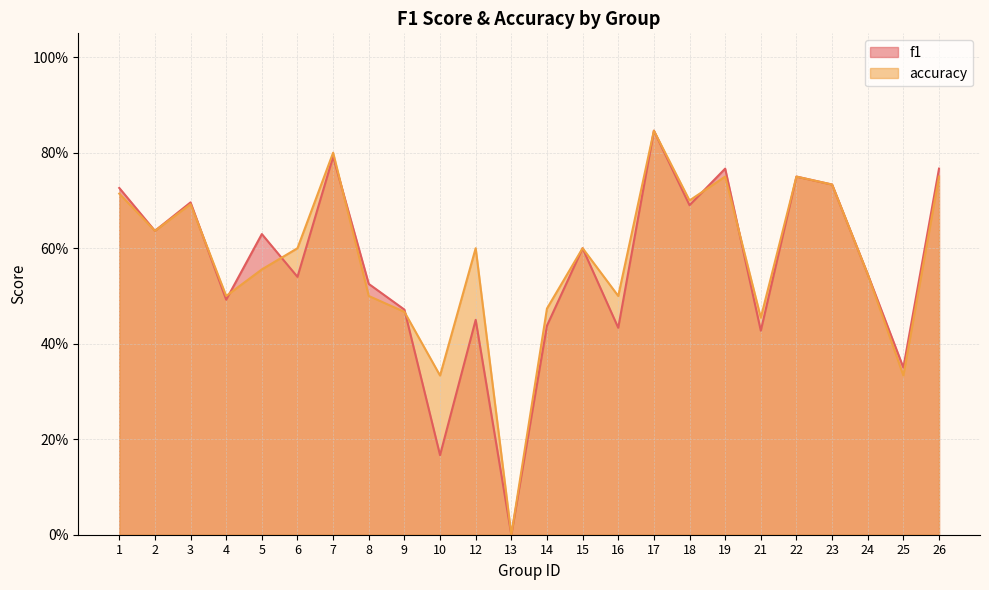

At which label does f1 reach its peak?

17